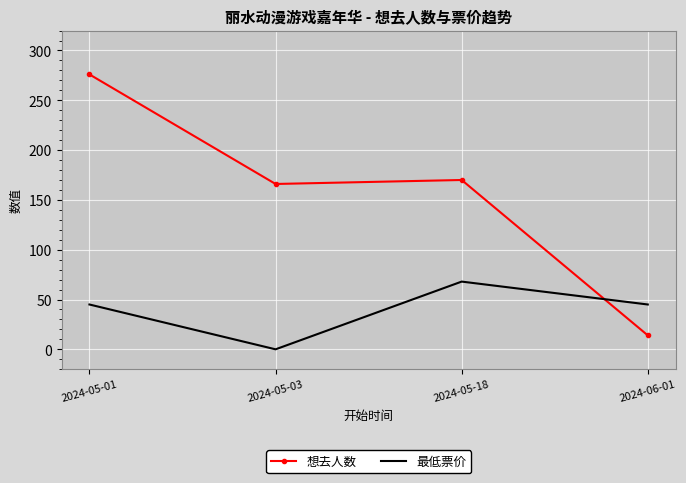

At which label is 想去人数 closest to 145?

2024-05-03